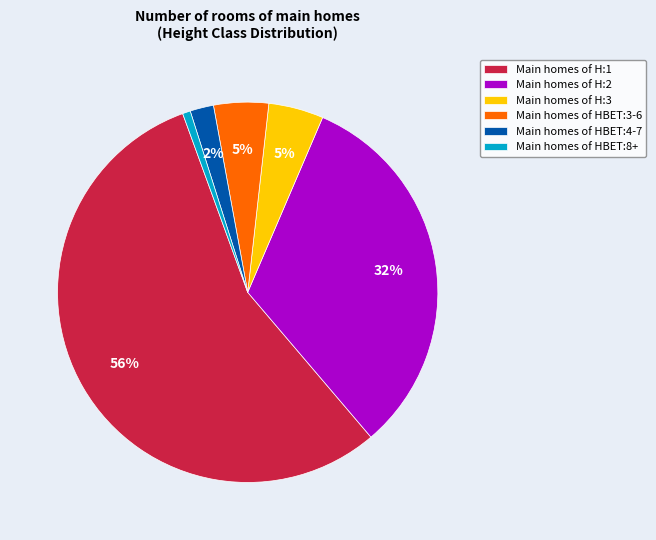

Is there a majority slice in this chart?

Yes